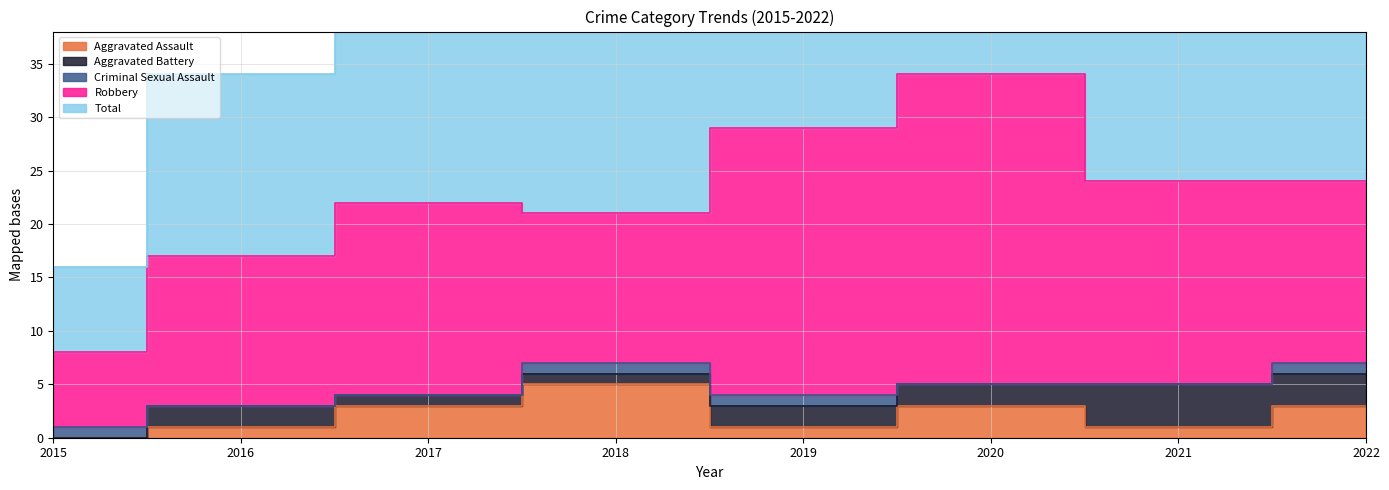

Where is the first local maximum for Robbery?

2017